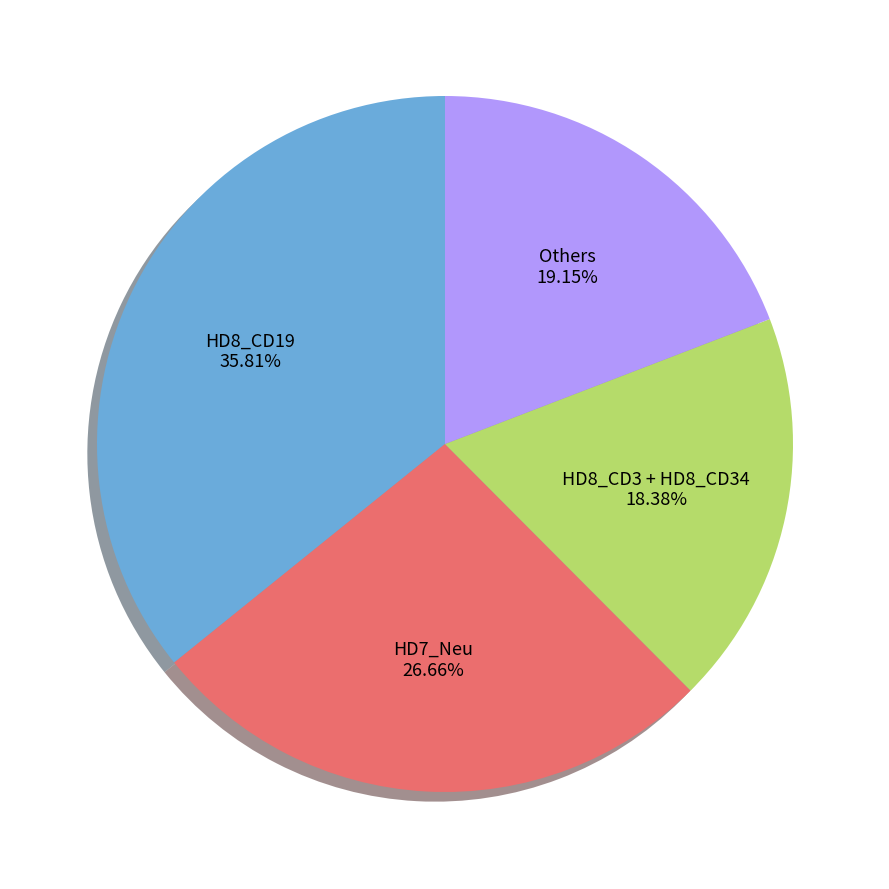

Rank the categories by value from lowest to highest.

HD8_CD3 + HD8_CD34, Others, HD7_Neu, HD8_CD19